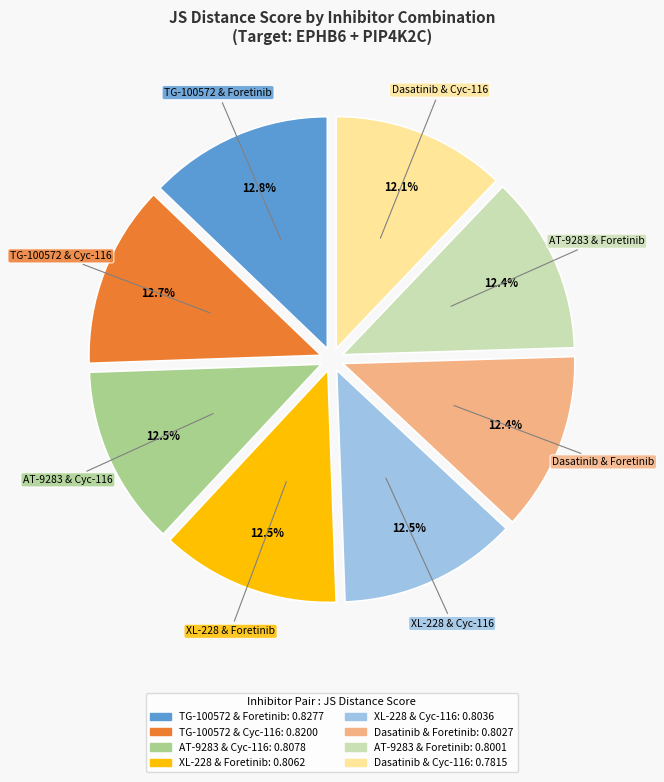

Combined, do Dasatinib & Foretinib and XL-228 & Cyc-116 account for over 50%?

No